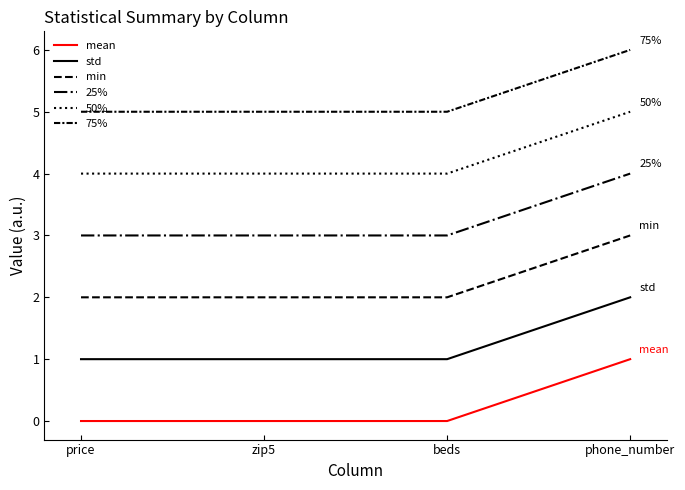

Which category has the lowest value in the mean series?

beds